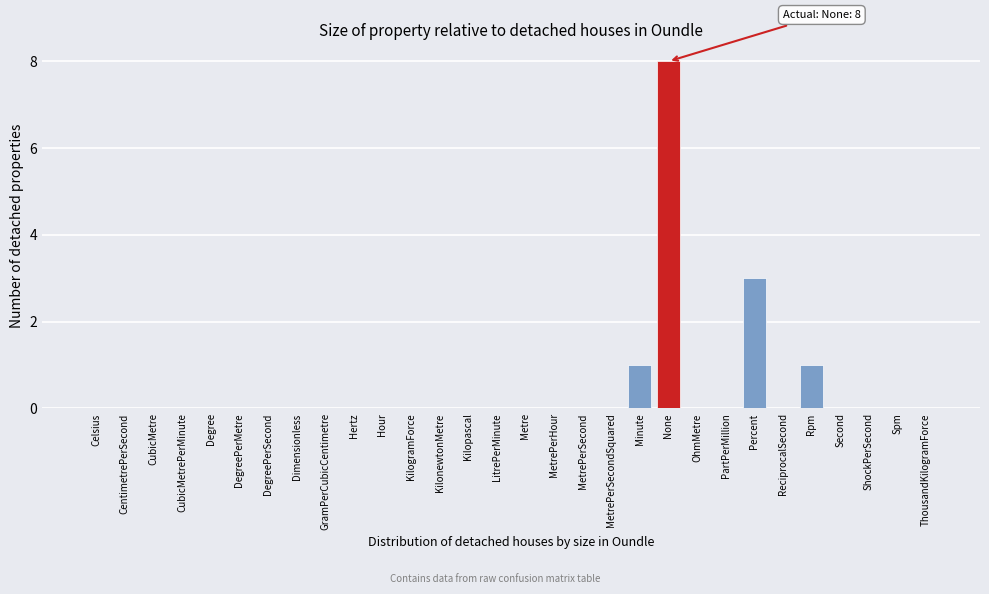

Reading left to right, extract all data points from this chart.

Celsius=0	CentimetrePerSecond=0	CubicMetre=0	CubicMetrePerMinute=0	Degree=0	DegreePerMetre=0	DegreePerSecond=0	Dimensionless=0	GramPerCubicCentimetre=0	Hertz=0	Hour=0	KilogramForce=0	KilonewtonMetre=0	Kilopascal=0	LitrePerMinute=0	Metre=0	MetrePerHour=0	MetrePerSecond=0	MetrePerSecondSquared=0	Minute=1	None=8	OhmMetre=0	PartPerMillion=0	Percent=3	ReciprocalSecond=0	Rpm=1	Second=0	ShockPerSecond=0	Spm=0	ThousandKilogramForce=0